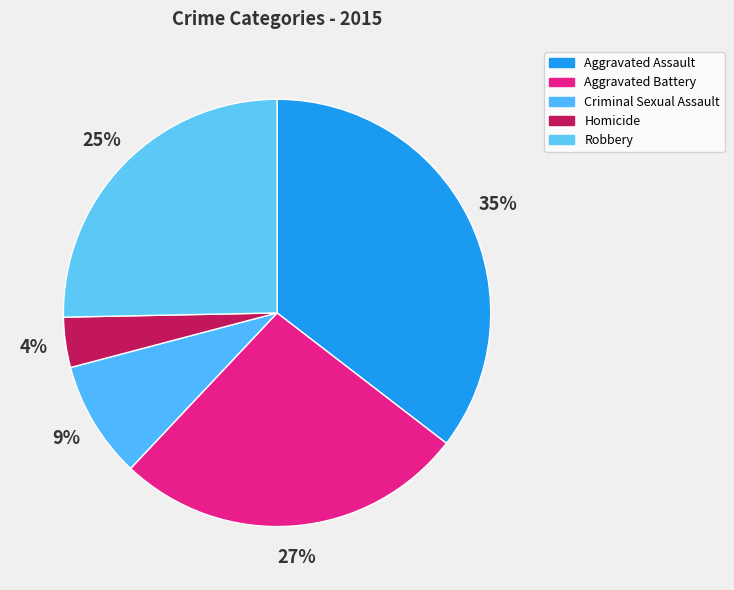

To the nearest percent, what portion does Robbery represent?

25%